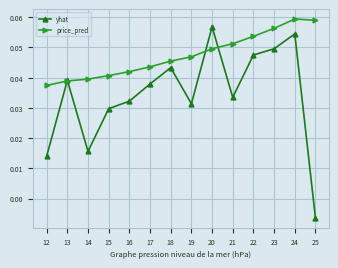

Which category has the lowest value in the yhat series?

25